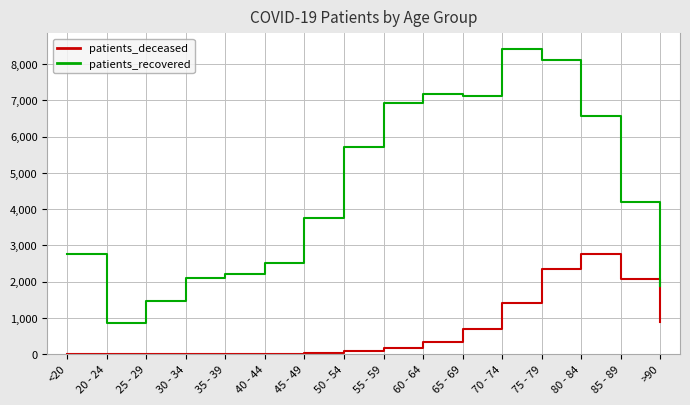

True or false: patients_deceased has a value of 12 at 35 - 39.

True